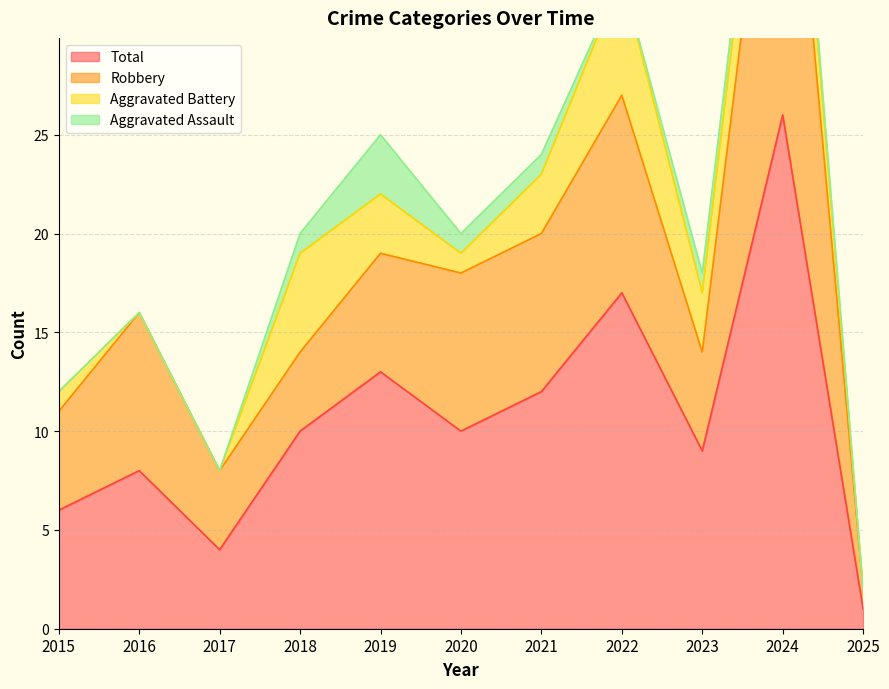

What is the difference between the Total values at 2025 and 2018?

9